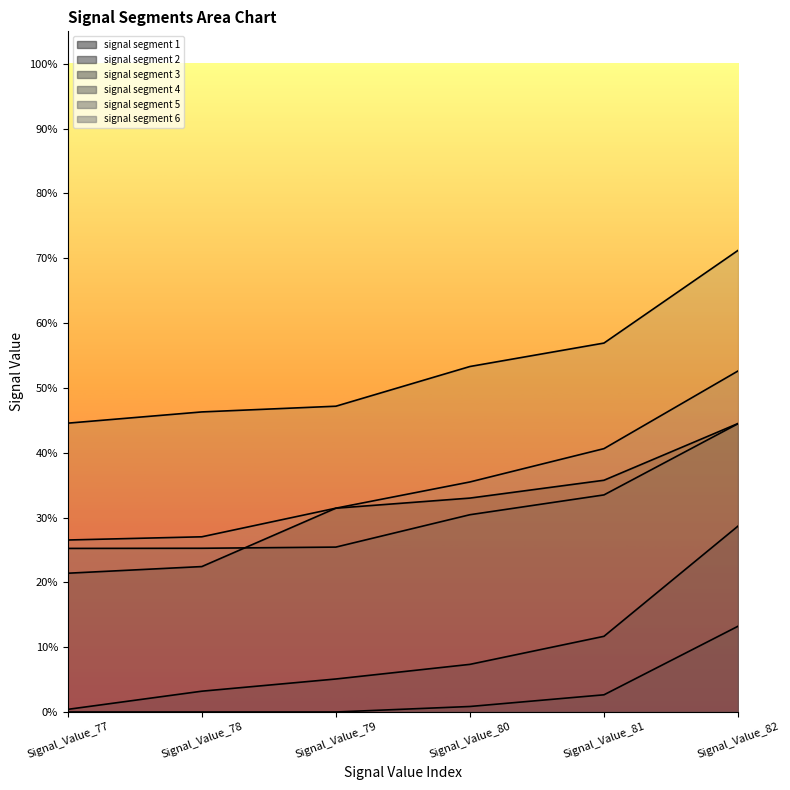

Which series has the largest range (max minus min)?

signal segment 2